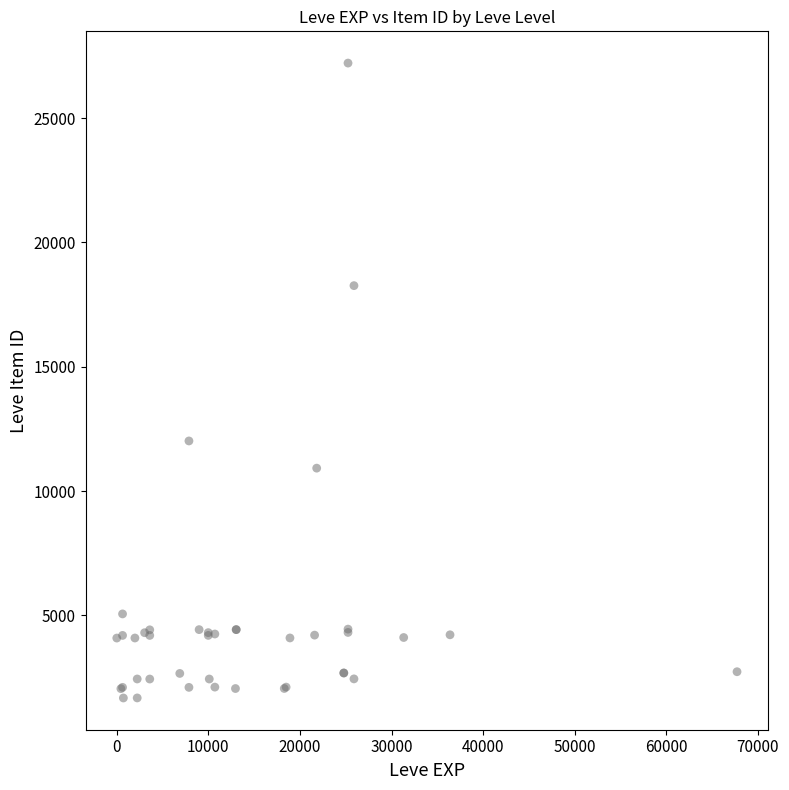

What Y value in the scatter plot is closest to 14448?

12018